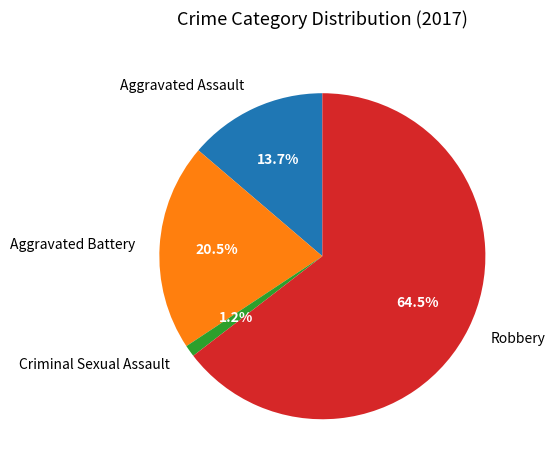

Between Robbery and Aggravated Battery, which is larger?

Robbery